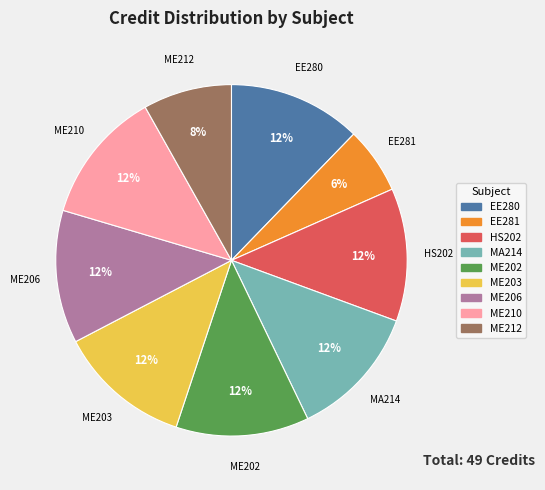

Is it true that EE280 is 12% of the pie?

True